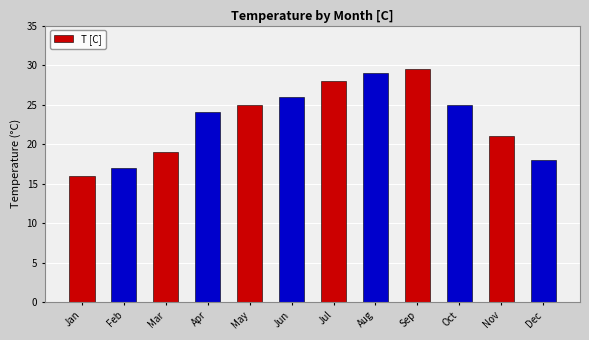

Does the chart contain any negative values?

No